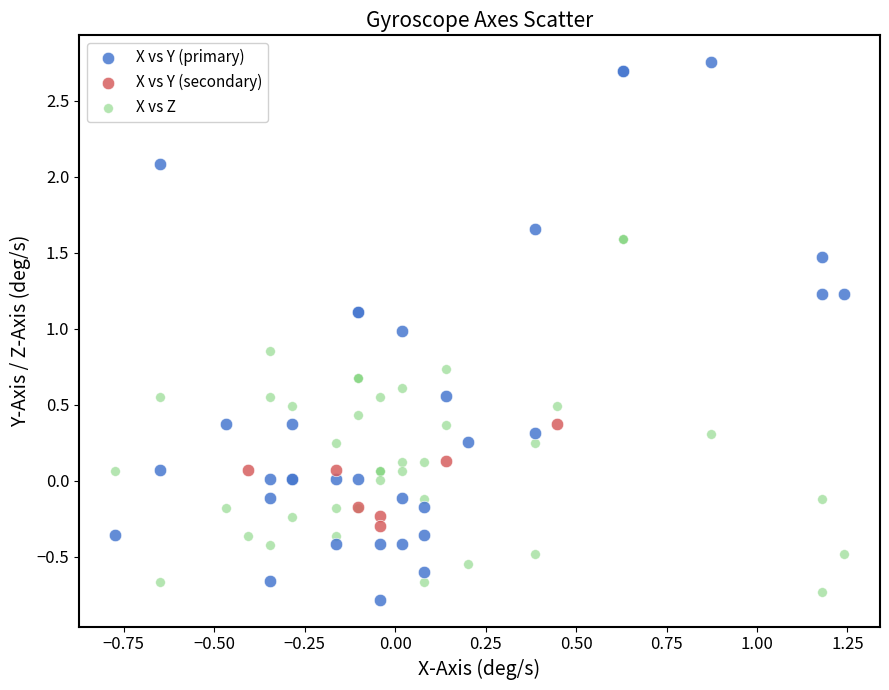

Which series has the widest spread of Y values?

X vs Y (primary)